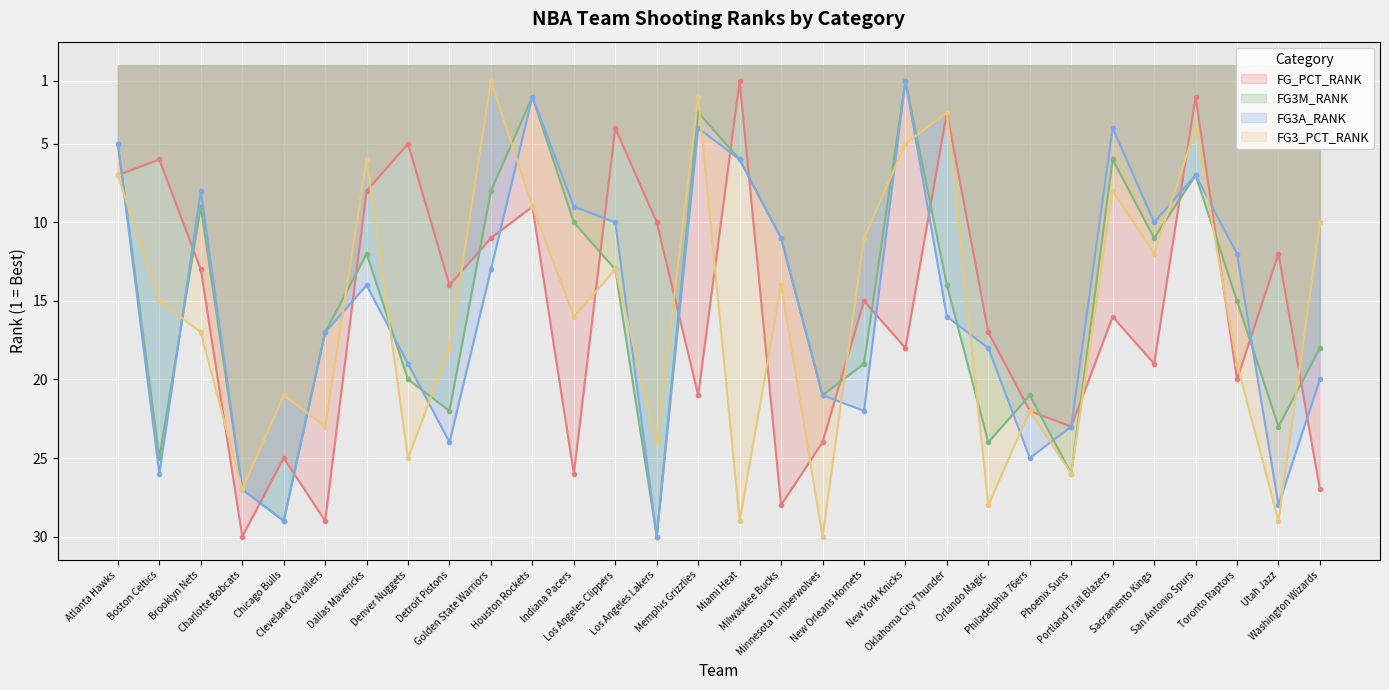

What is the label of the 5th point from the right?

Sacramento Kings